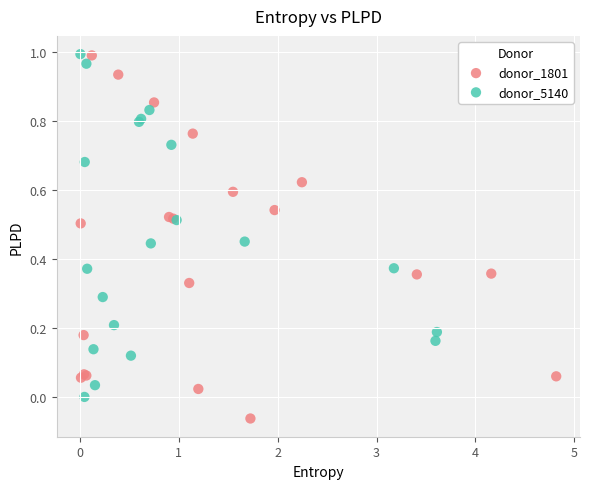

Which series reaches the minimum Y coordinate?

donor_1801